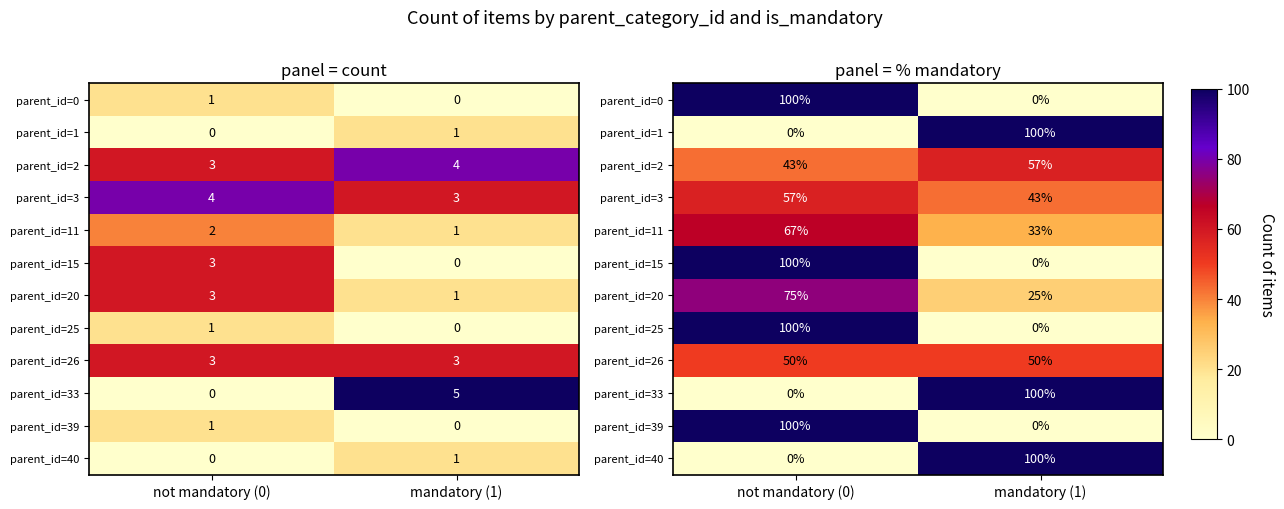

Count the parent_id=40 values in the range 0 to 100.

2